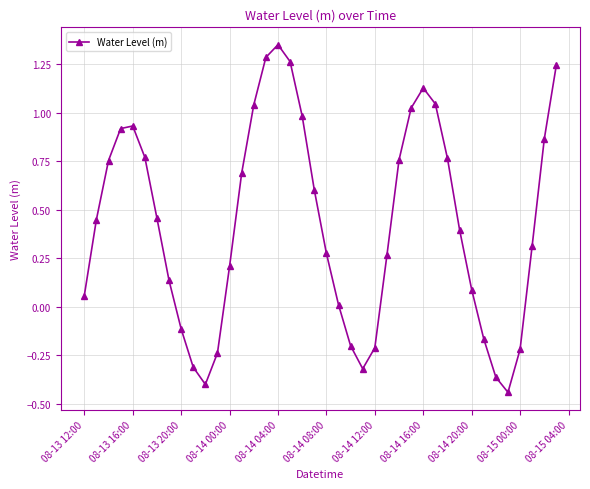

What is the difference between the second highest and second lowest values?

1.7